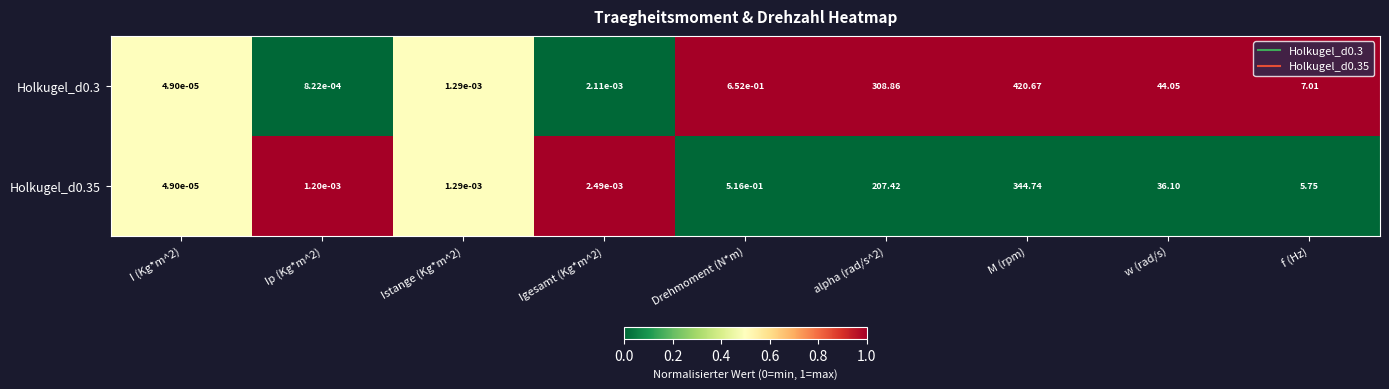

At Igesamt (Kg*m^2), list the series in order from largest to smallest.

Holkugel_d0.35, Holkugel_d0.3